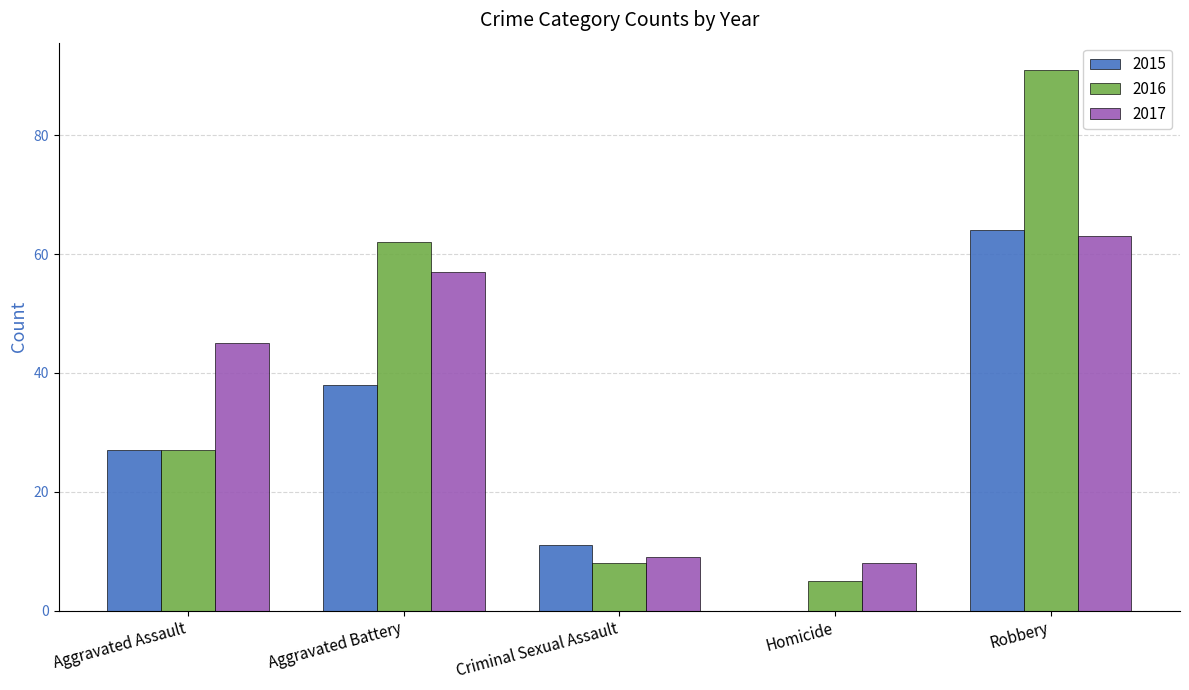

What is the spread (max minus min) of values at Robbery?

28